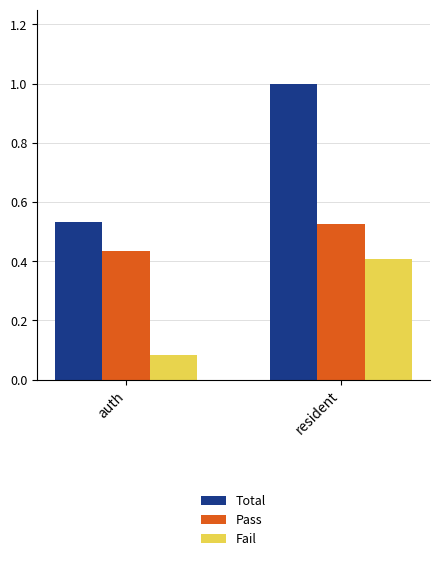

Rank the series at auth from highest to lowest value.

Total, Pass, Fail